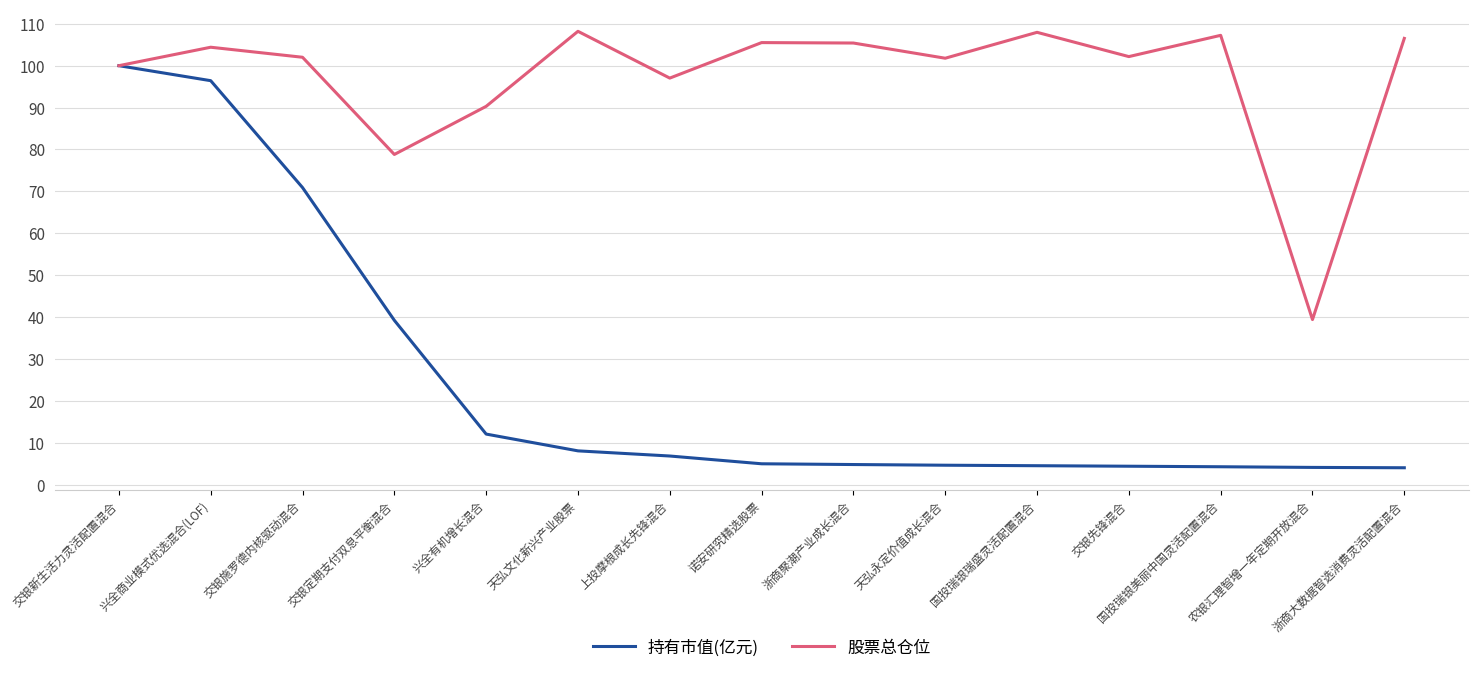

Which series has the largest range (max minus min)?

持有市值(亿元)